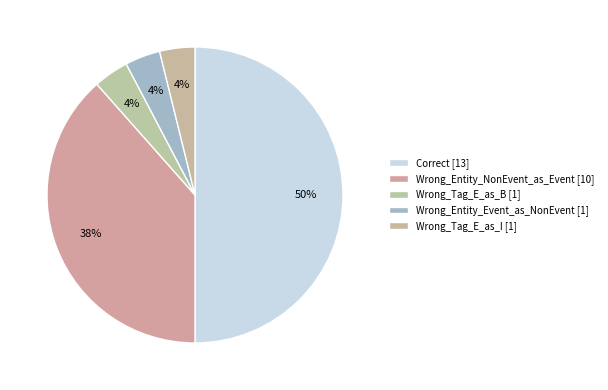

Does any single category account for the majority?

No